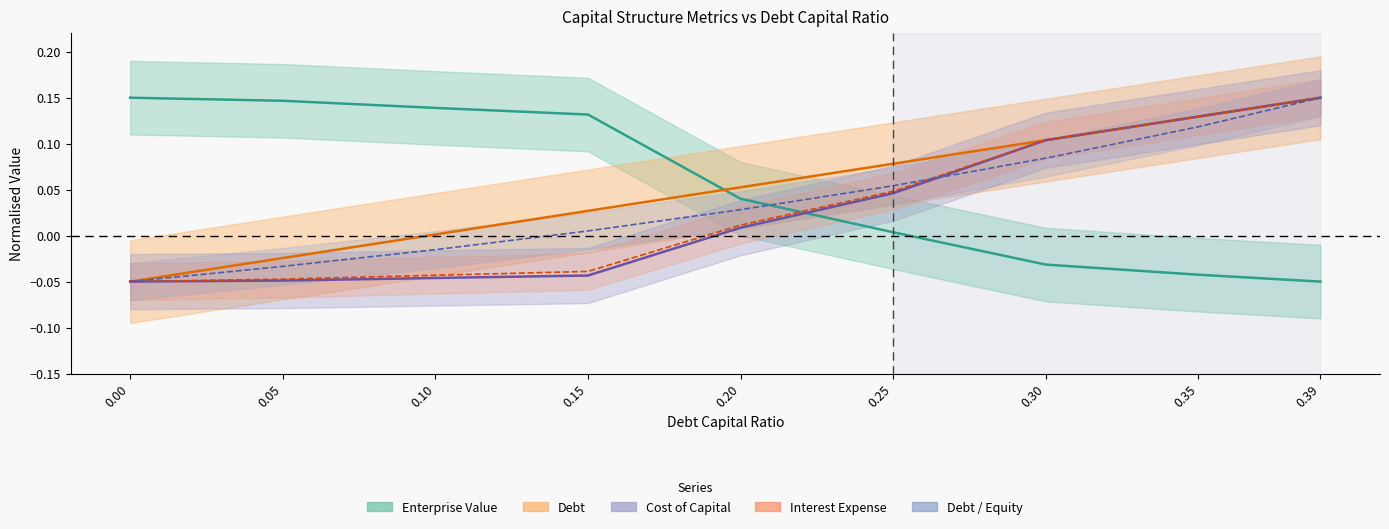

What is the greatest value displayed?

0.2